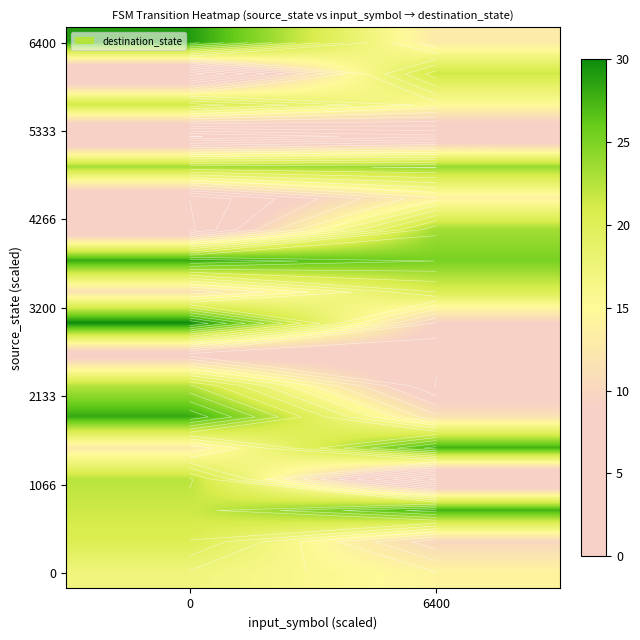

What is the greatest value displayed?

30.0